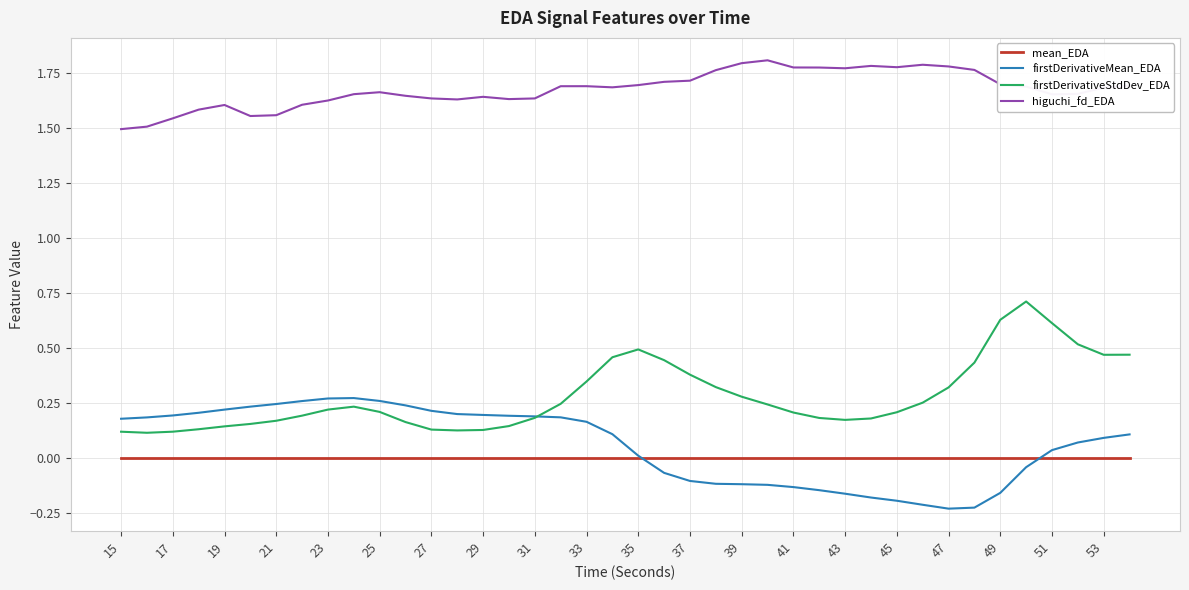

True or false: higuchi_fd_EDA and firstDerivativeStdDev_EDA cross at least once.

False